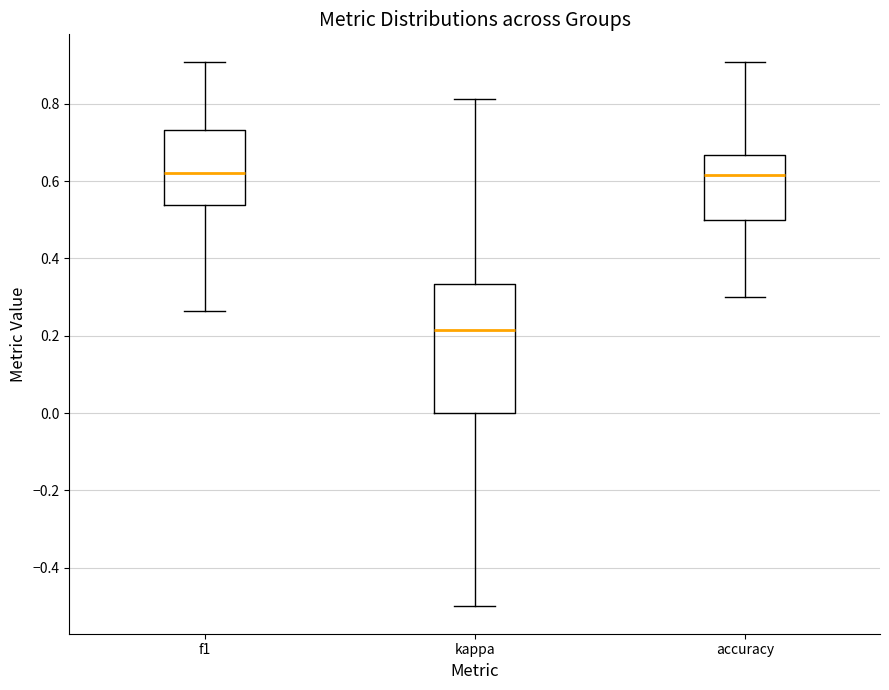

Which box has the lowest median line?

kappa